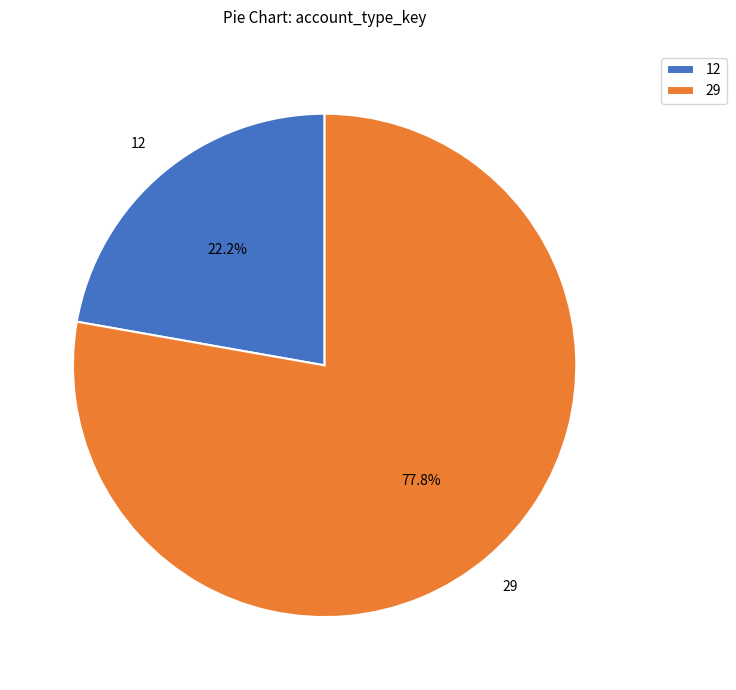

Count the number of slices in the pie.

2